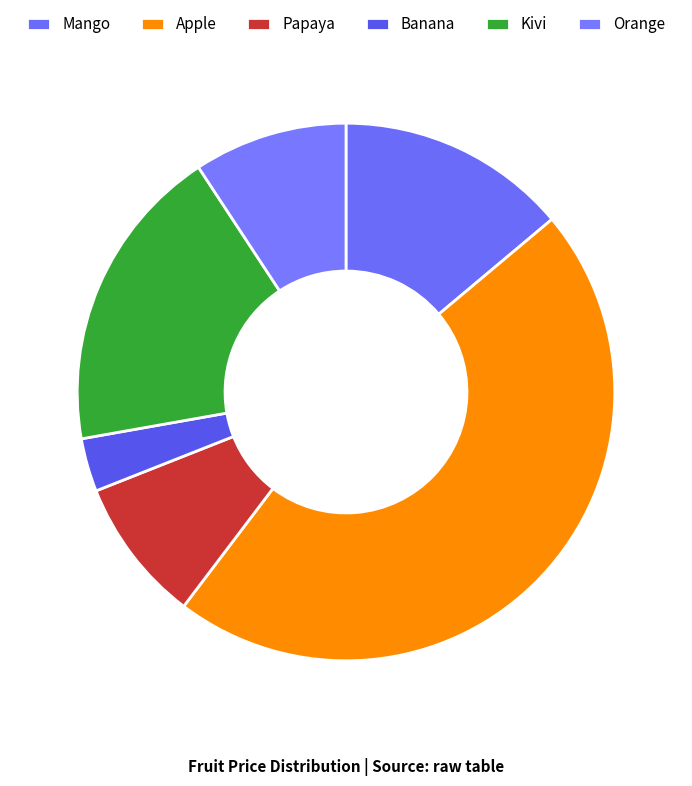

Combined, what portion of the pie is Apple and Banana?

49.6%